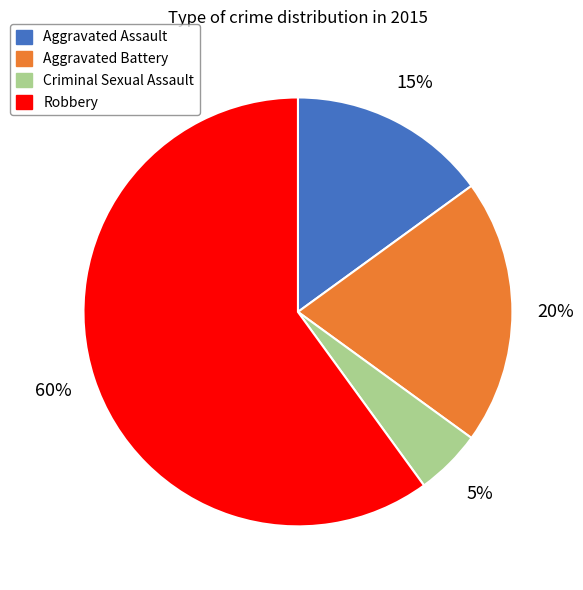

Combined, do Criminal Sexual Assault and Aggravated Battery account for over 50%?

No